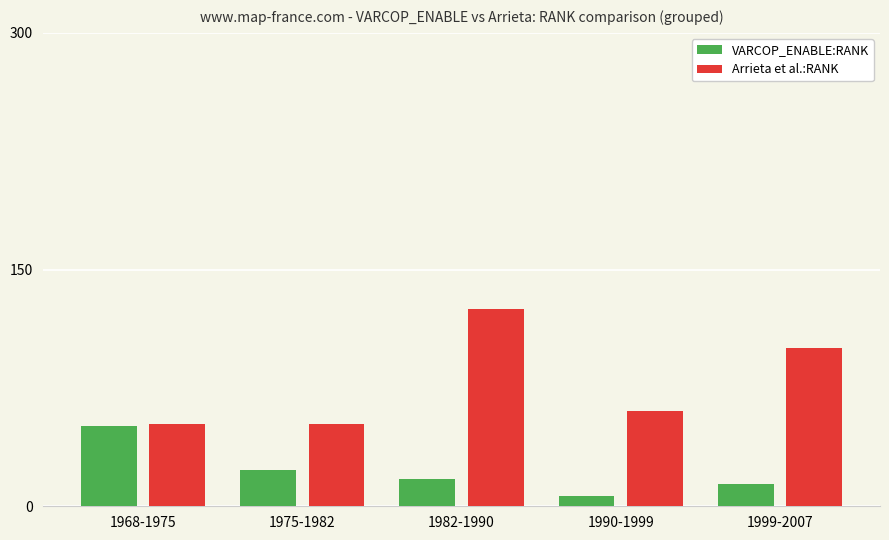

Reading right to left, extract all data points from this chart.

VARCOP_ENABLE:RANK: 1999-2007=13.9	1990-1999=6.3	1982-1990=17.6	1975-1982=23.1	1968-1975=51.1
Arrieta et al.:RANK: 1999-2007=100.4	1990-1999=60.3	1982-1990=124.9	1975-1982=51.9	1968-1975=51.9